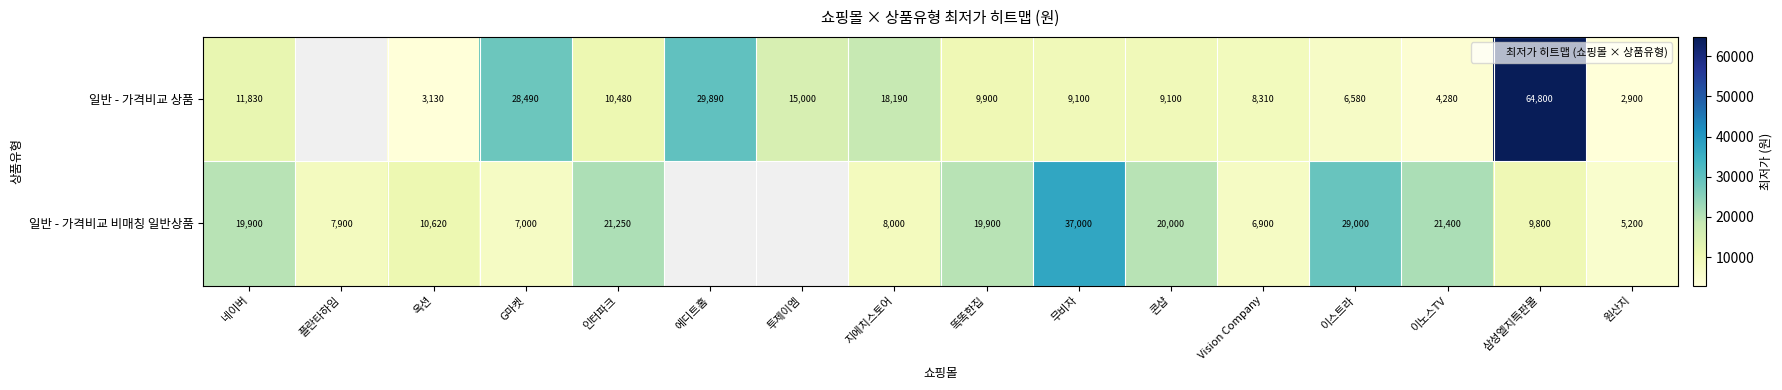

The 일반 - 가격비교 상품 series shows 3130.0 at 옥션. True or false?

True